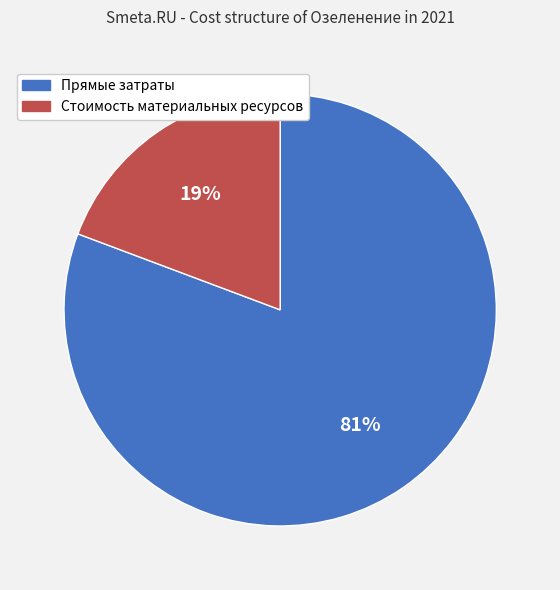

Between Прямые затраты and Стоимость материальных ресурсов, which is larger?

Прямые затраты